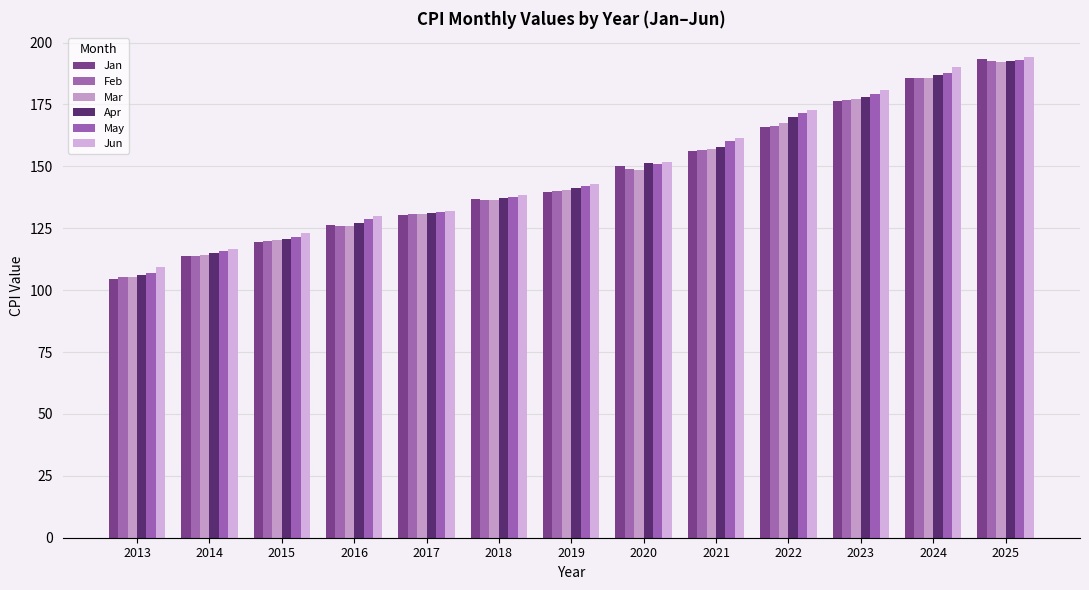

True or false: Jan has a value of 176.5 at 2023.

True